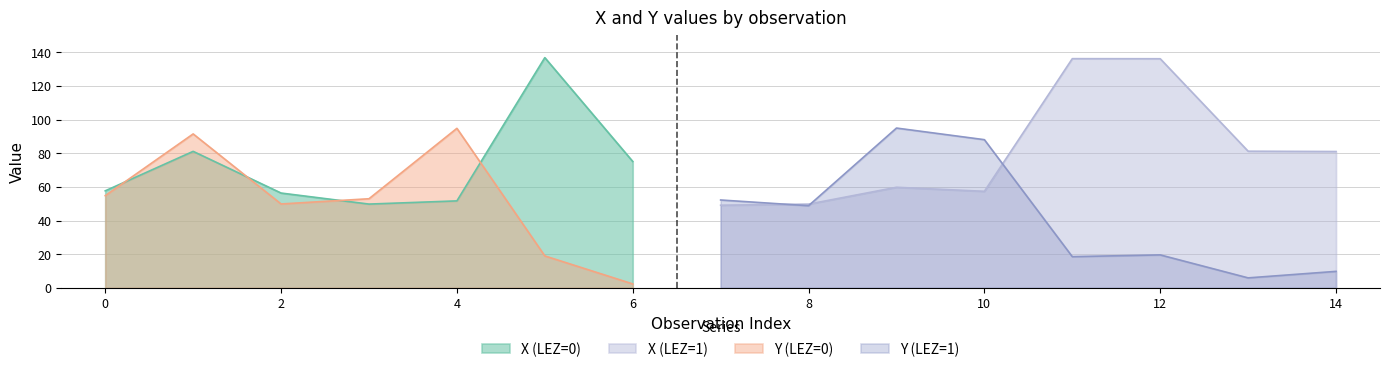

The value of X (LEZ=0) at 2 is 56.4. True or false?

True